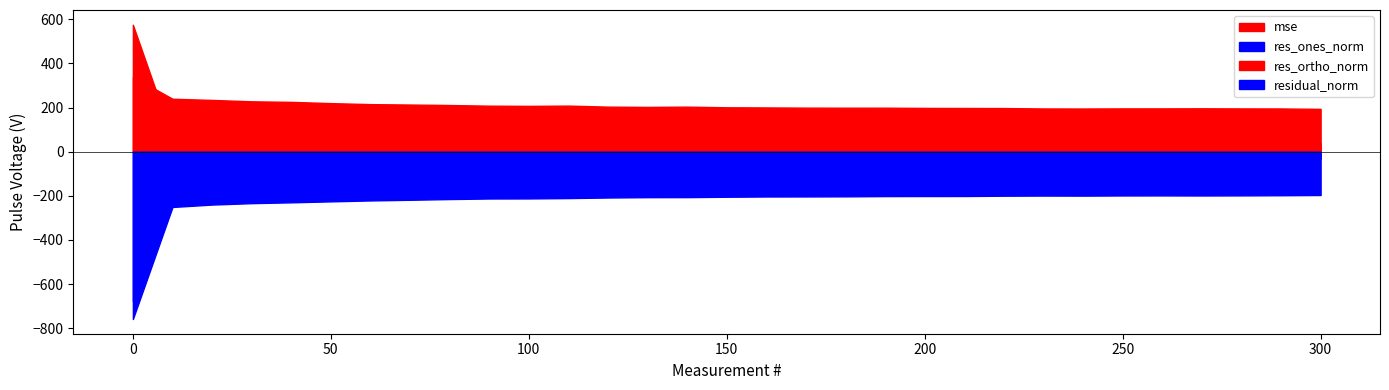

Which series changed the most between 230 and 300?

res_ones_norm